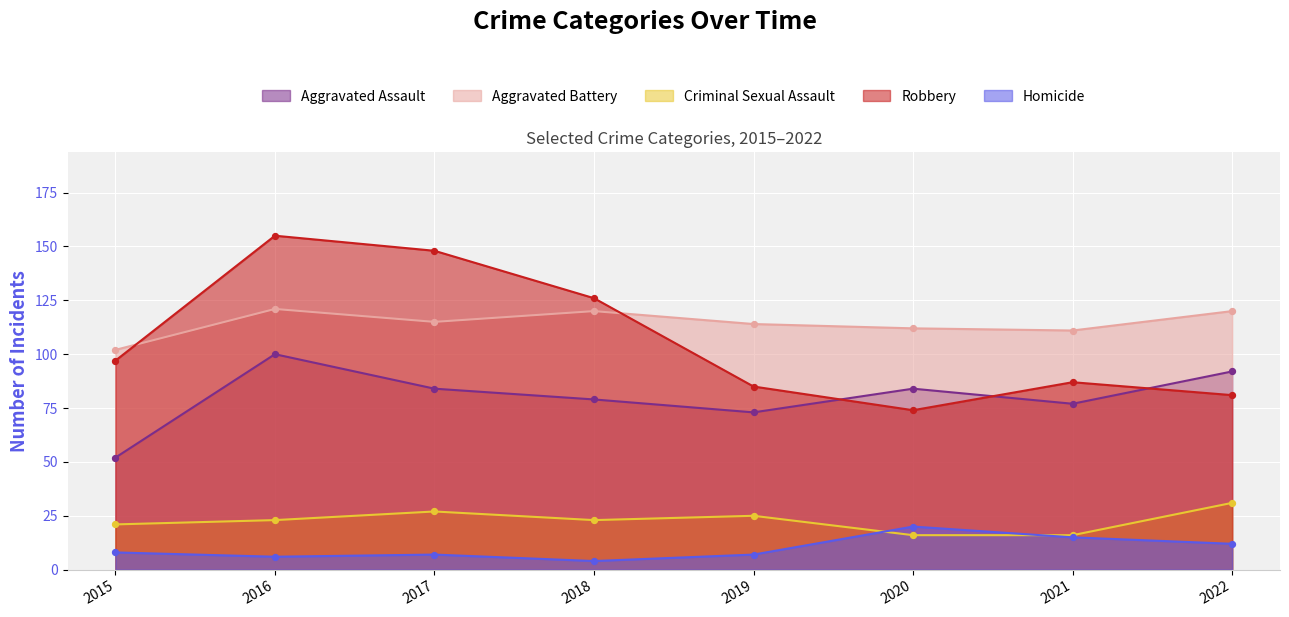

What is the total value across all series at 2020?

306